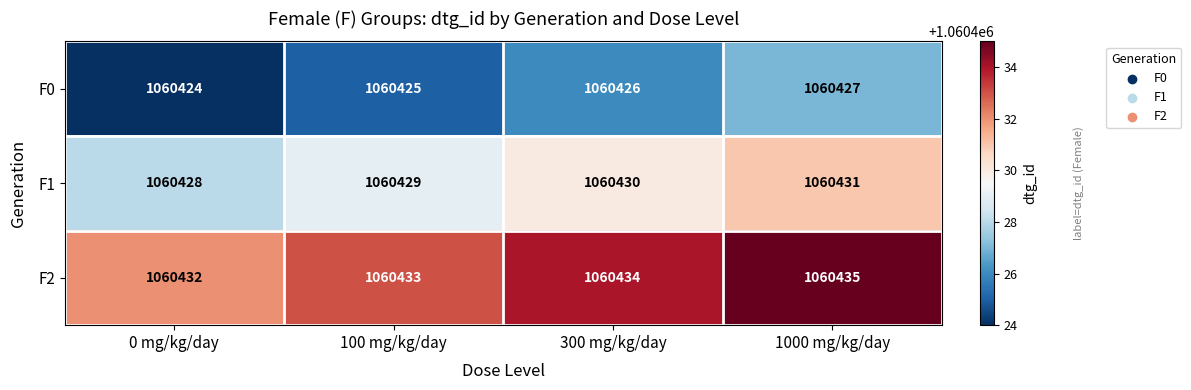

The F2 series shows 1423205 at 300 mg/kg/day. True or false?

False